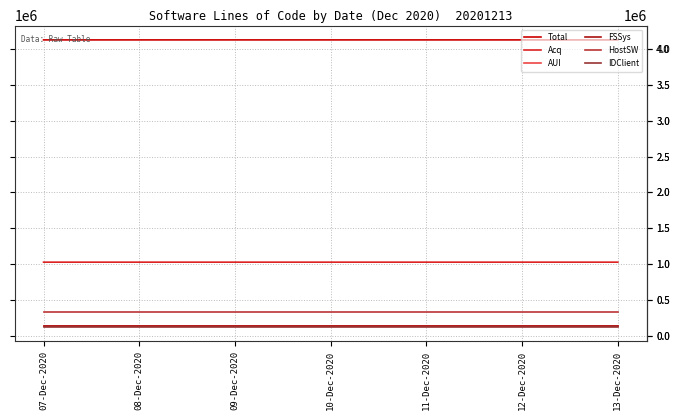

What is the total value across all series at 08-Dec-2020?

5896332